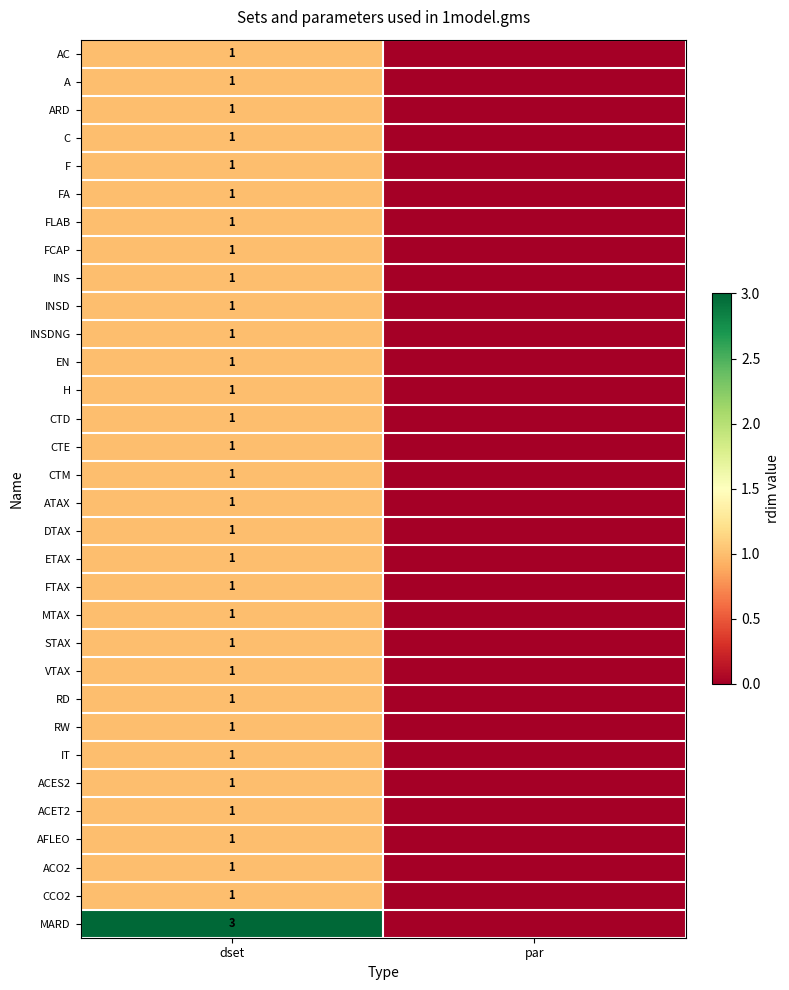

Is it true that H equals 1 at dset?

True